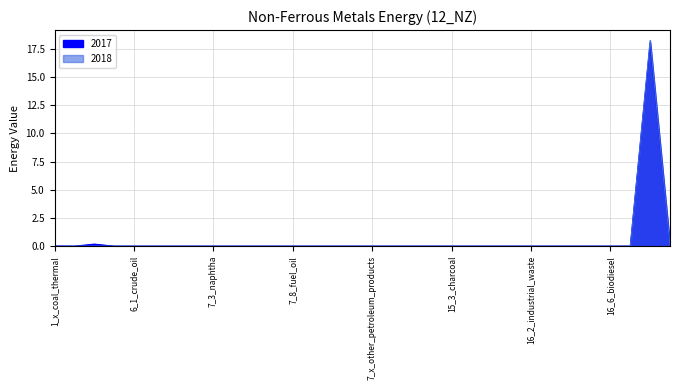

At which category is the sum across all series the highest?

17_electricity